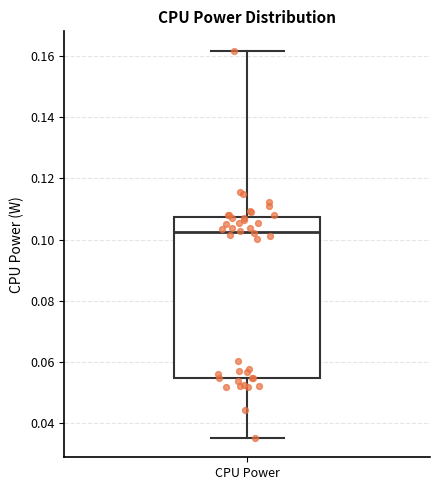

Where is the upper edge of the box for CPU Power on the y-axis? The values are not printed on the chart, so give them approximately, as read against the axis.

0.108